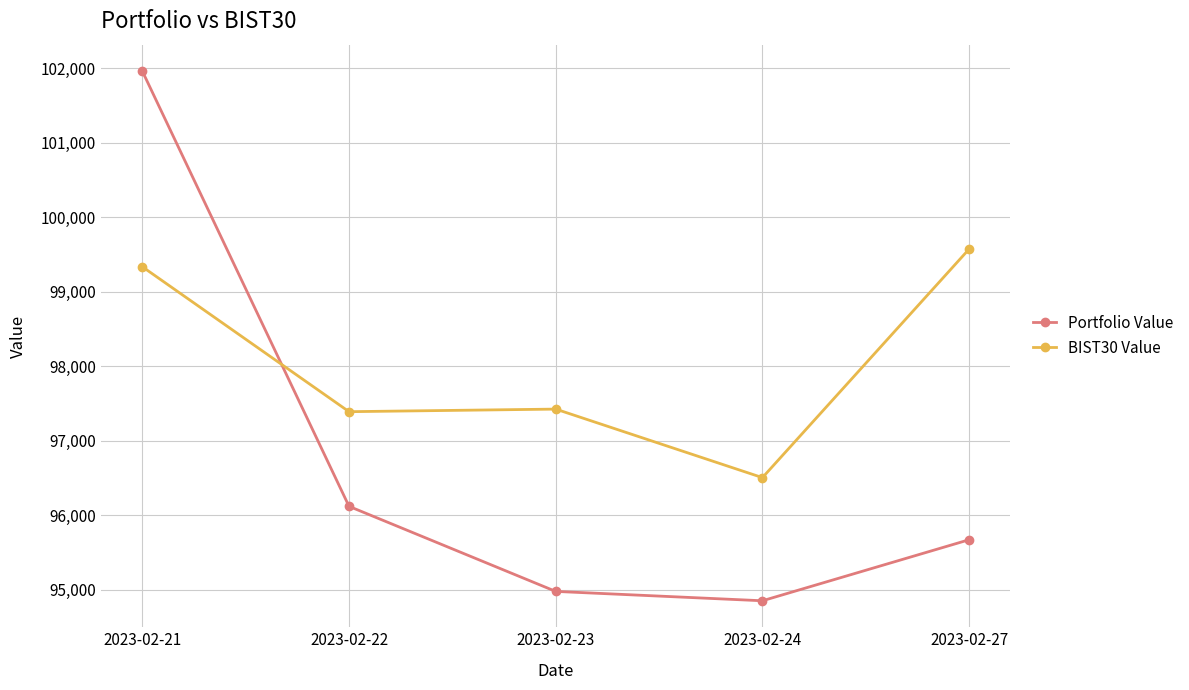

What is the value of the Portfolio Value point at the 4th from the left?

94853.3